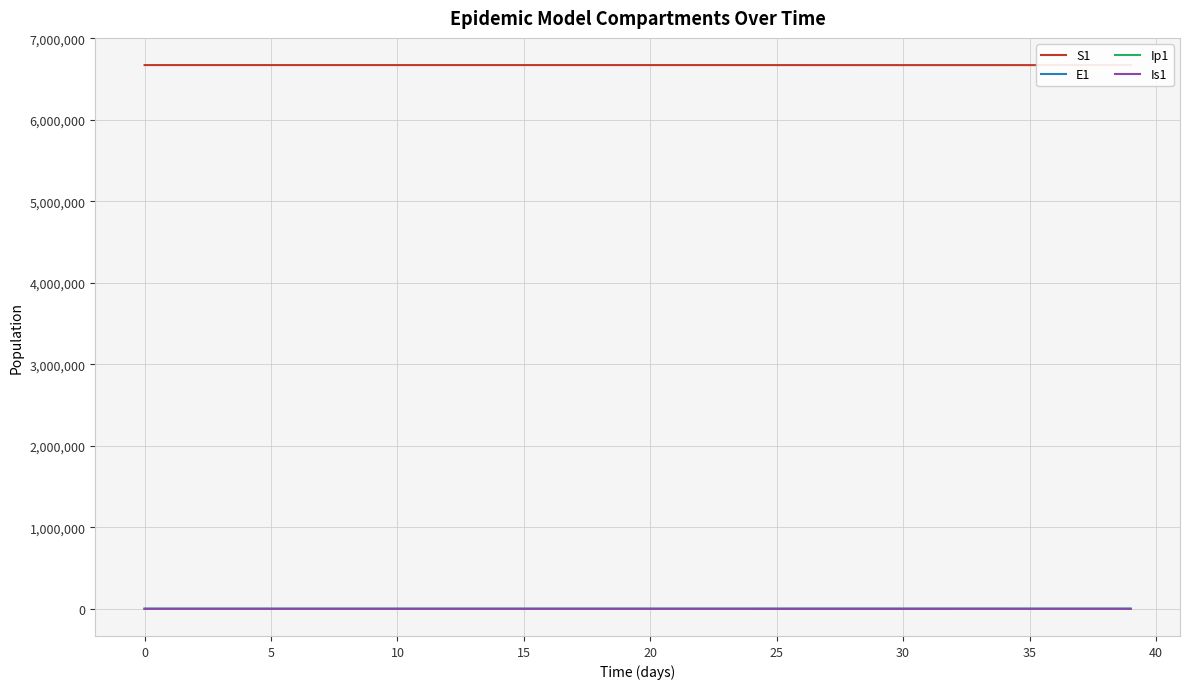

What is the total value across all series at 15?

6671082.2